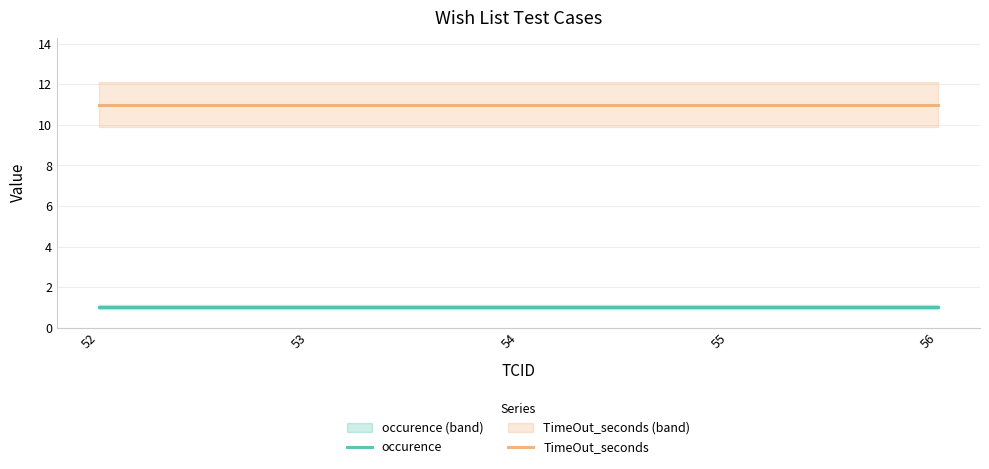

Does the chart have visible grid lines?

Yes